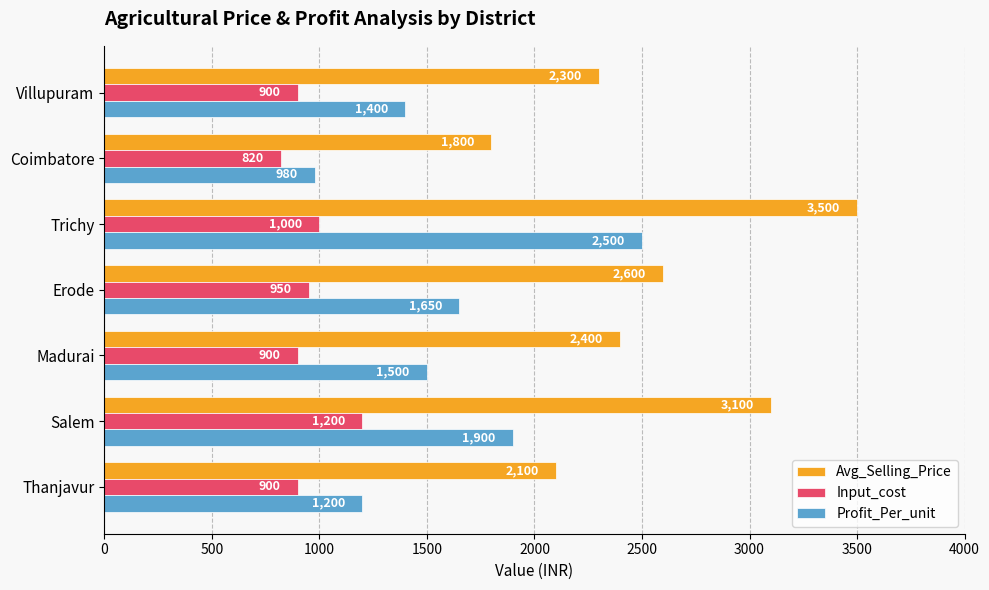

The value of Avg_Selling_Price at Trichy is 4556. True or false?

False